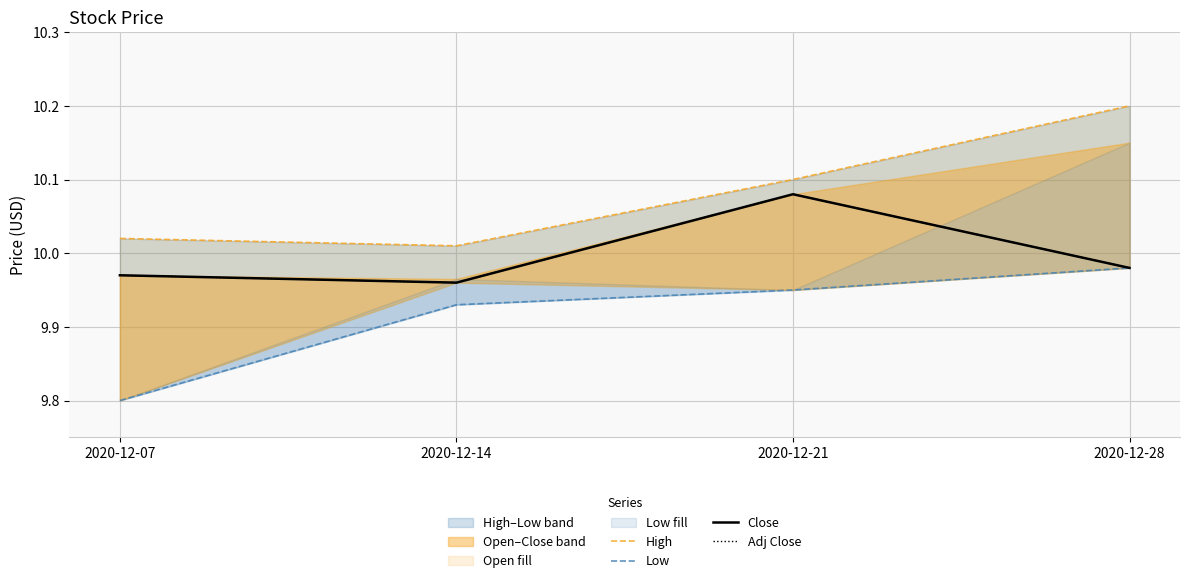

True or false: Close and Adj Close cross at least once.

False